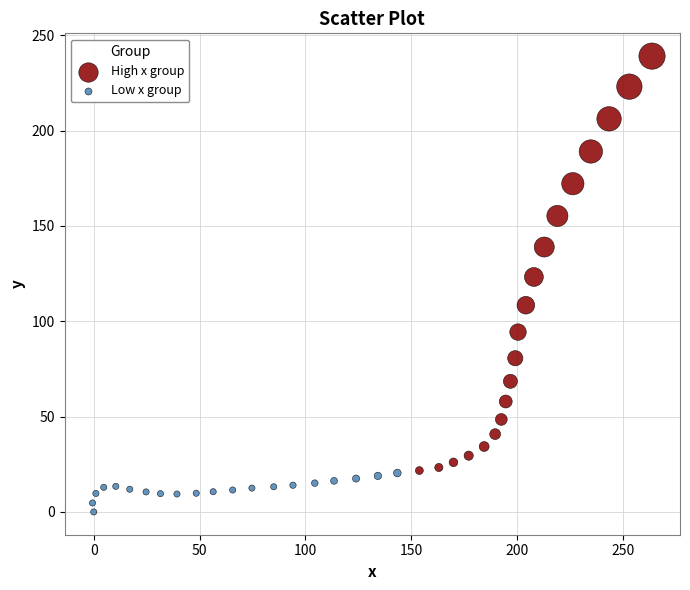

Which series reaches the maximum Y coordinate?

High x group